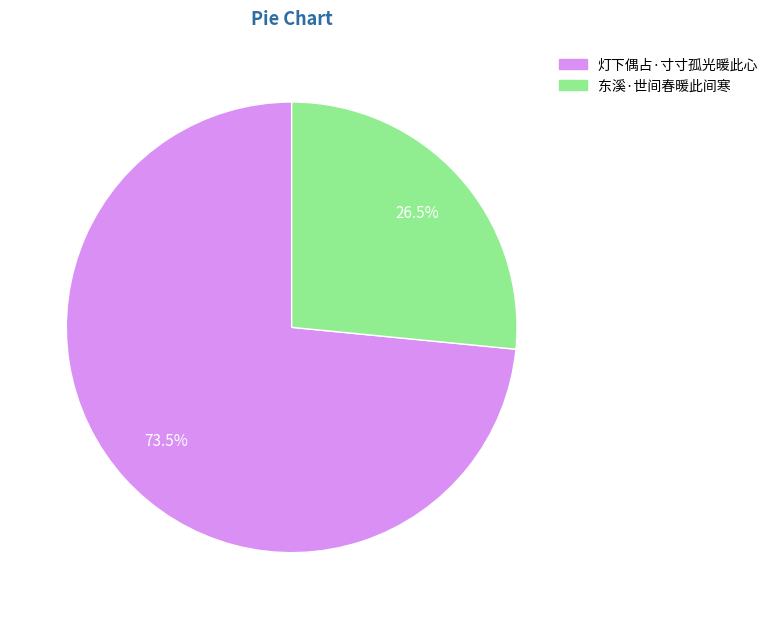

Between 东溪·世间春暖此间寒 and 灯下偶占·寸寸孤光暖此心, which is larger?

灯下偶占·寸寸孤光暖此心